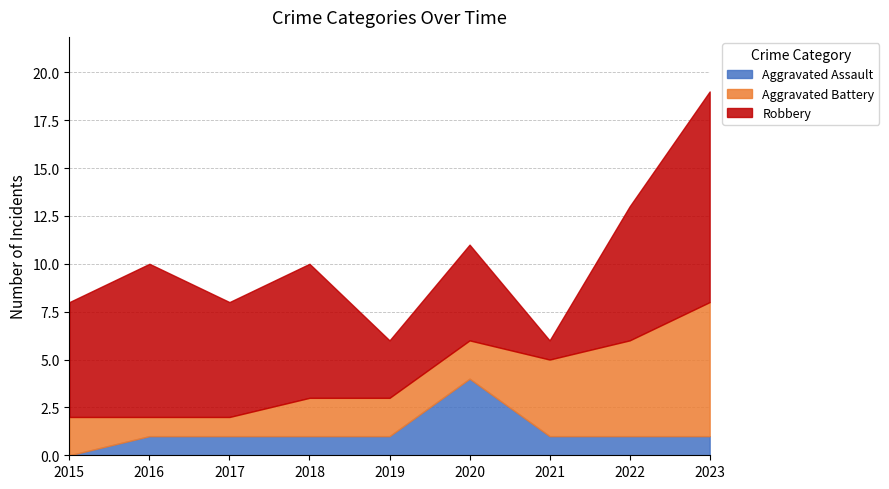

What is the minimum value for Aggravated Battery?

1